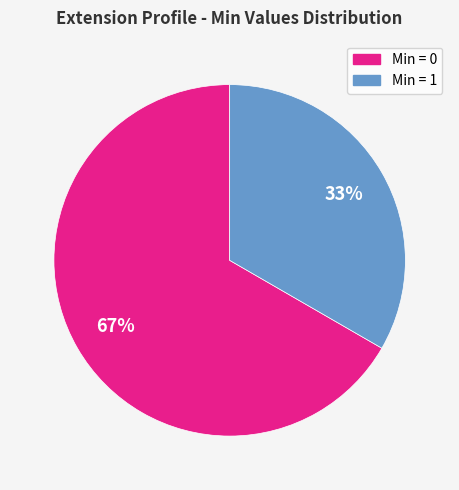

Is there a majority slice in this chart?

Yes